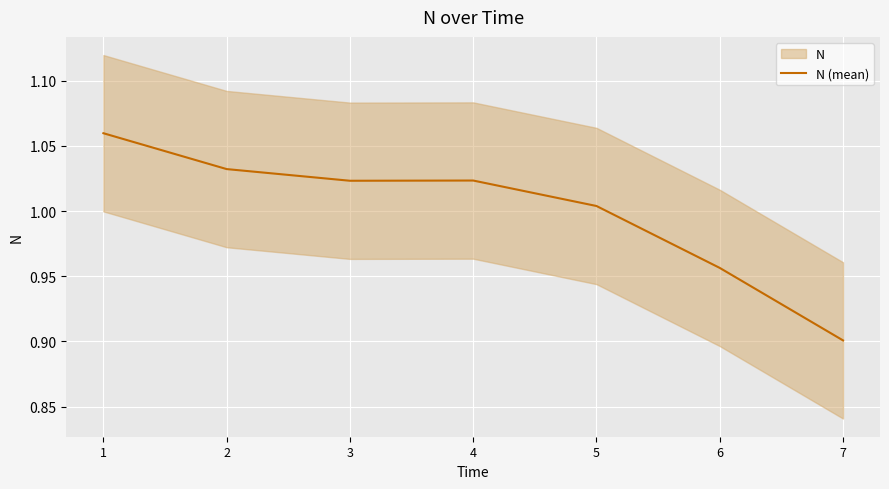

What is the ratio of the value at 4 to the value at 1?

1.0